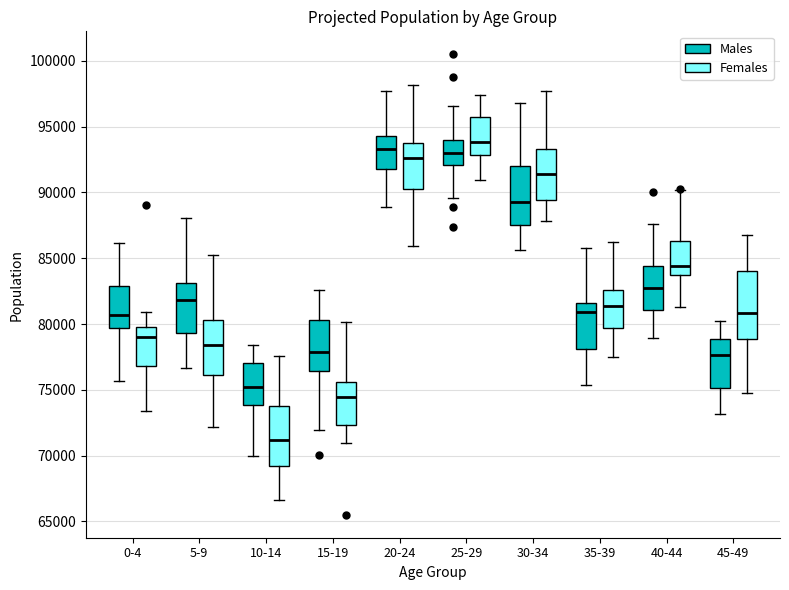

Where does the upper whisker of the box for 35-39 (Males) end on the y-axis? The values are not printed on the chart, so give them approximately, as read against the axis.

86000